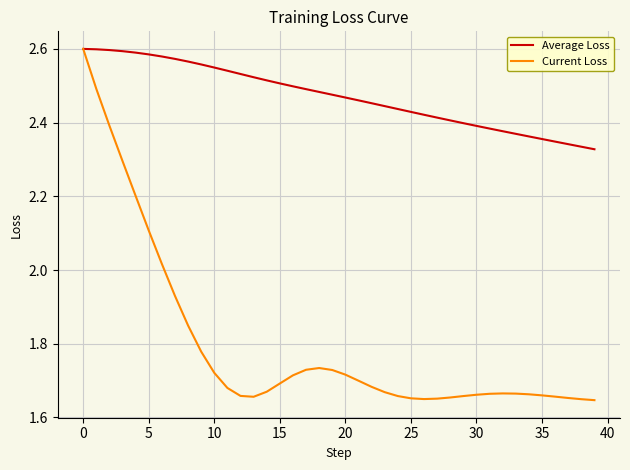

Which series has the largest total across all categories?

Average Loss